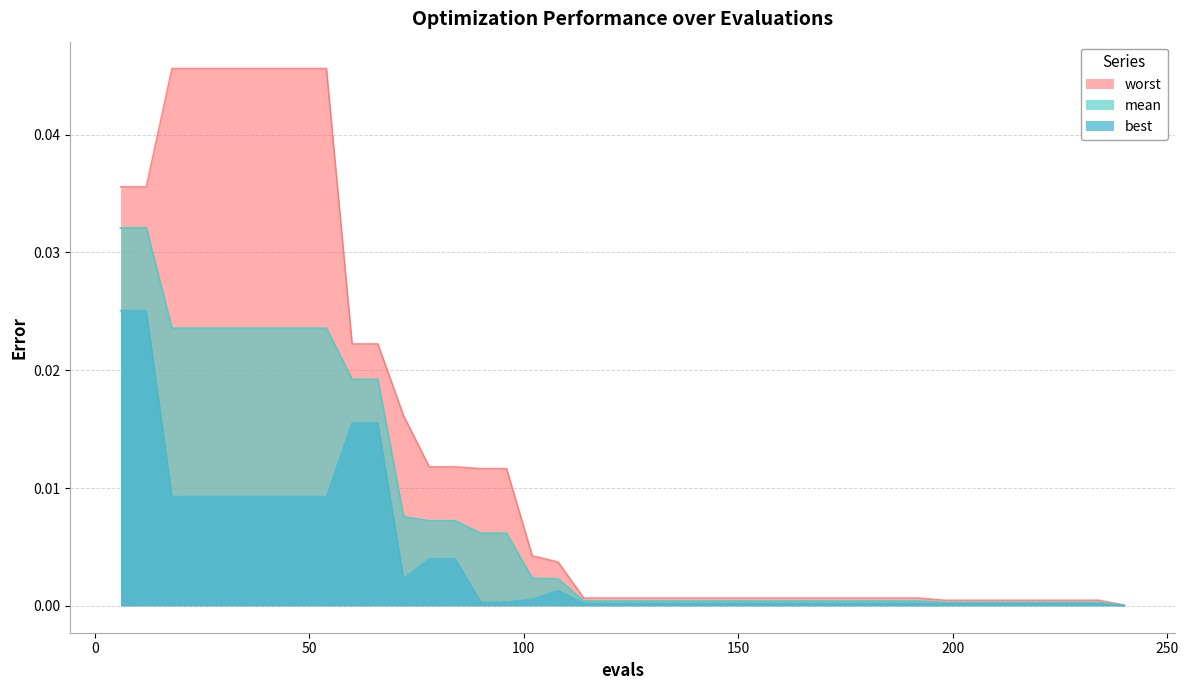

Rank the series by their maximum value, from highest to lowest.

worst, mean, best